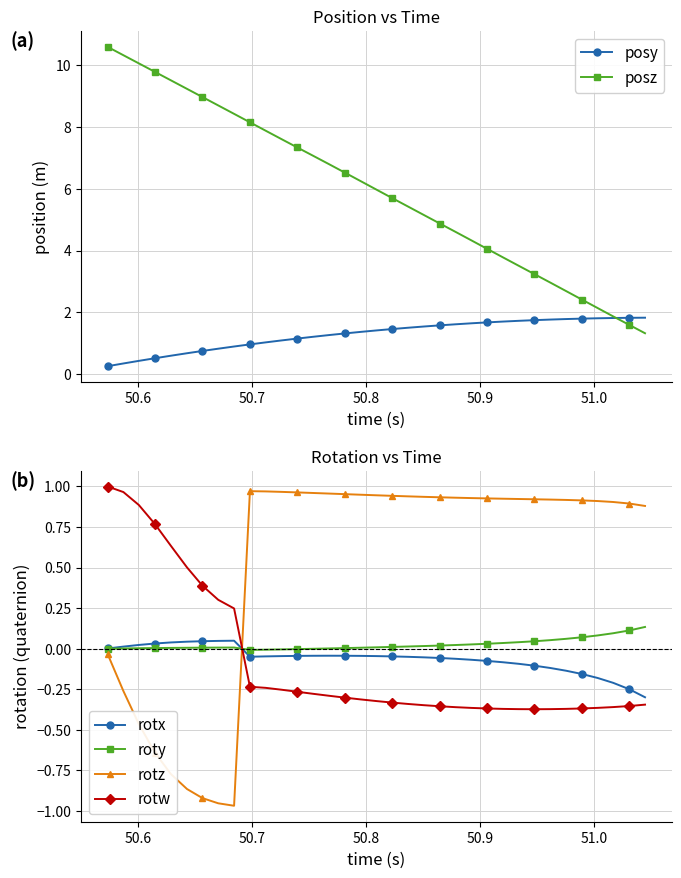

After their last crossing, which series has the higher values: rotz or roty?

rotz